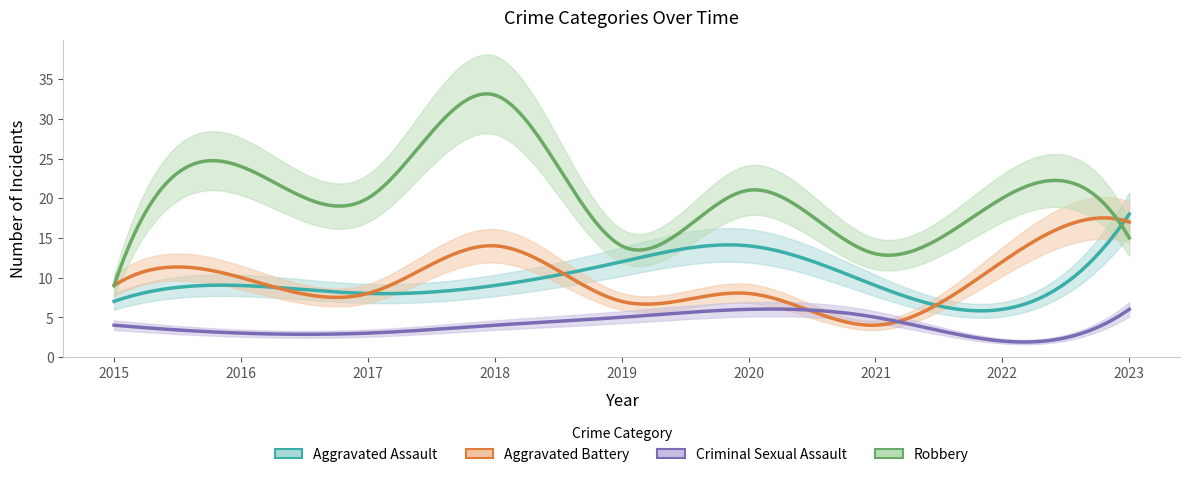

Rank the categories by Robbery value from lowest to highest.

2015, 2021, 2019, 2023, 2017, 2022, 2020, 2016, 2018